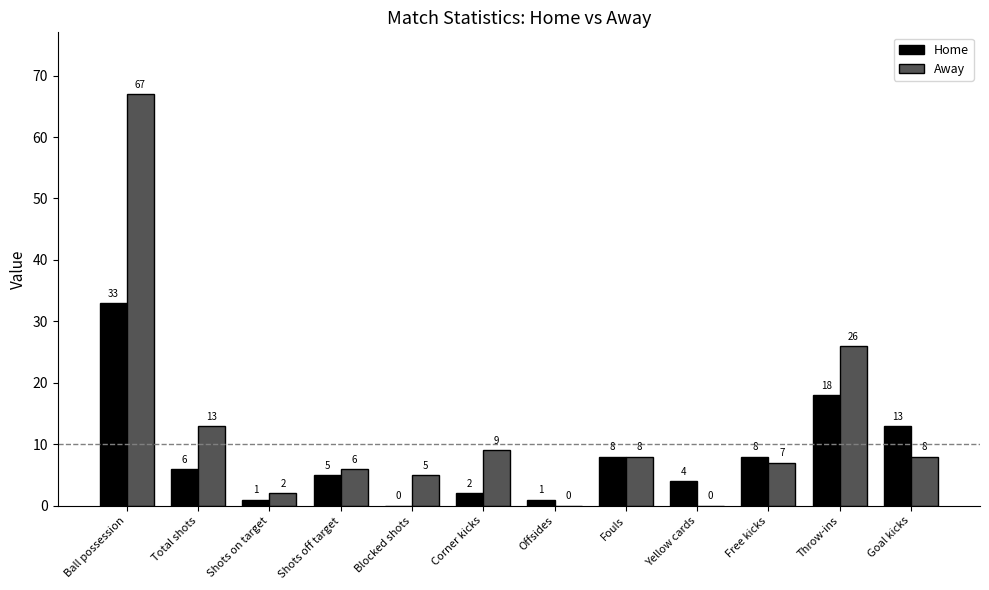

Which label corresponds to the largest value in the chart?

Ball possession